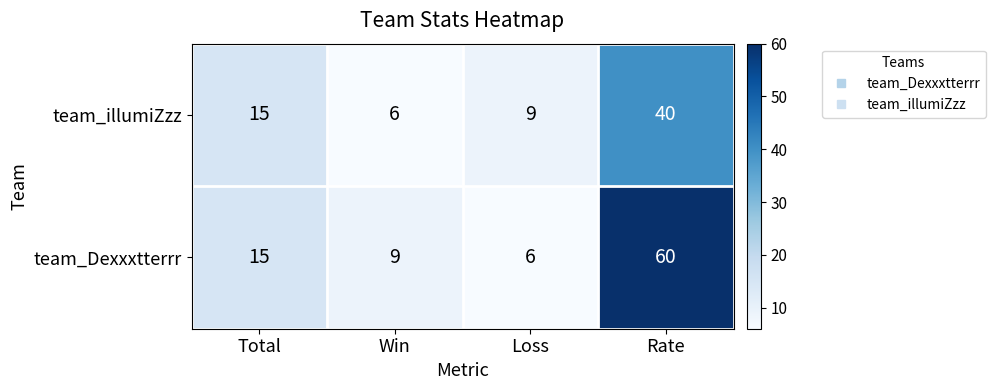

Is it true that team_illumiZzz equals 40 at Rate?

True